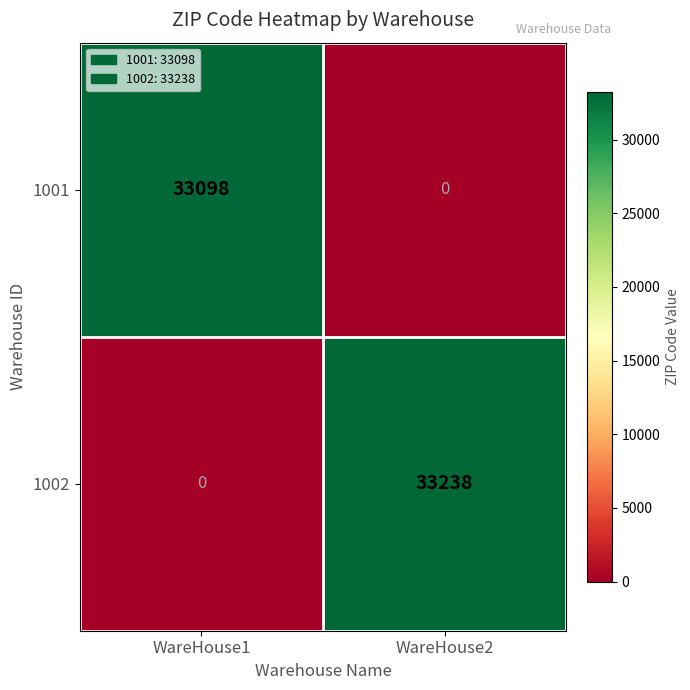

Which series has the largest total across all categories?

1002